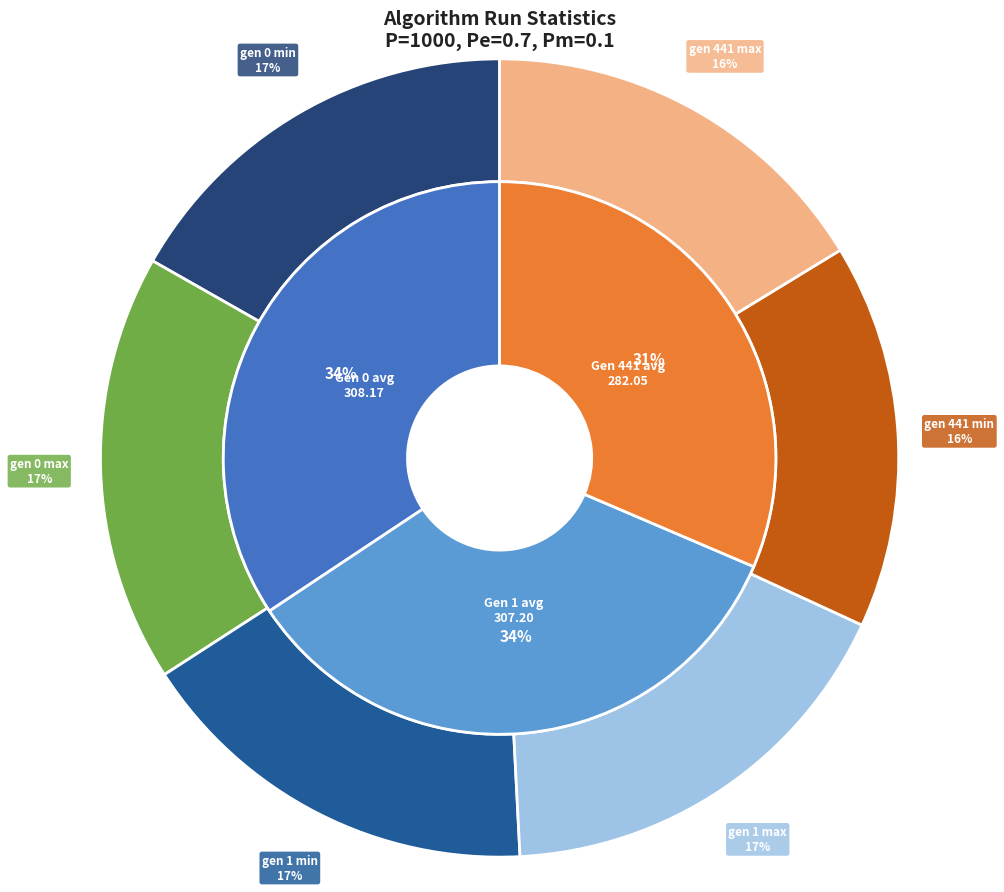

Which category has the smallest portion of the pie?

gen 441 min